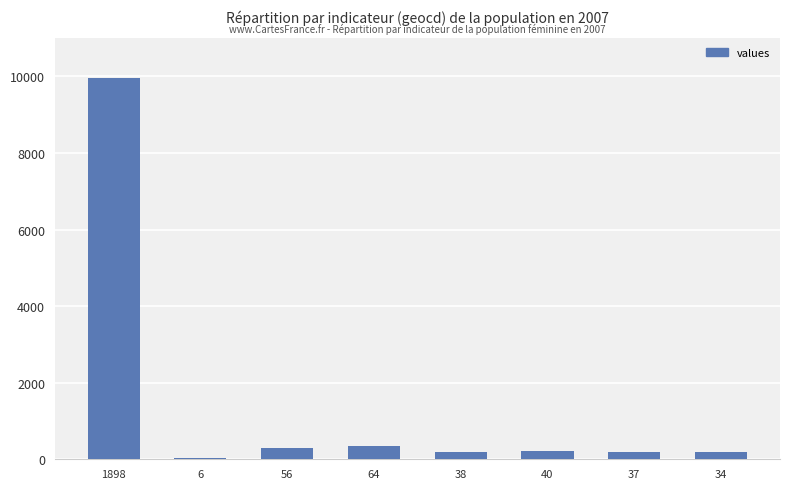

At which category does the chart reach its peak across all series?

1898